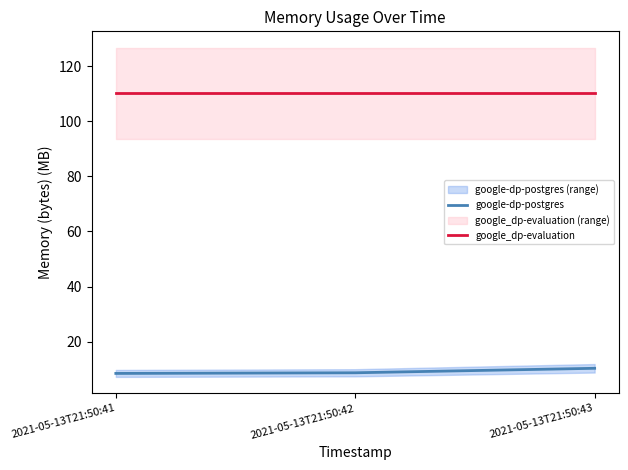

What is the lowest value of the google_dp-evaluation series?

110.2